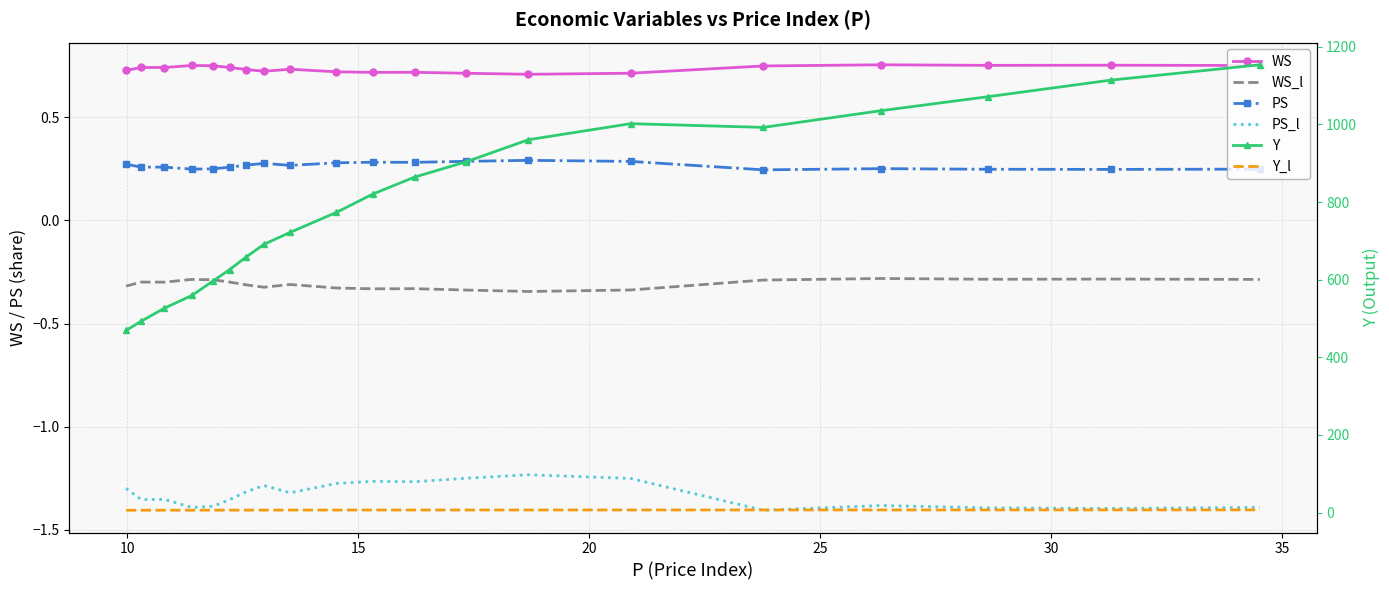

List the series in order of their peak value, highest first.

Y, Y_l, WS, PS, WS_l, PS_l